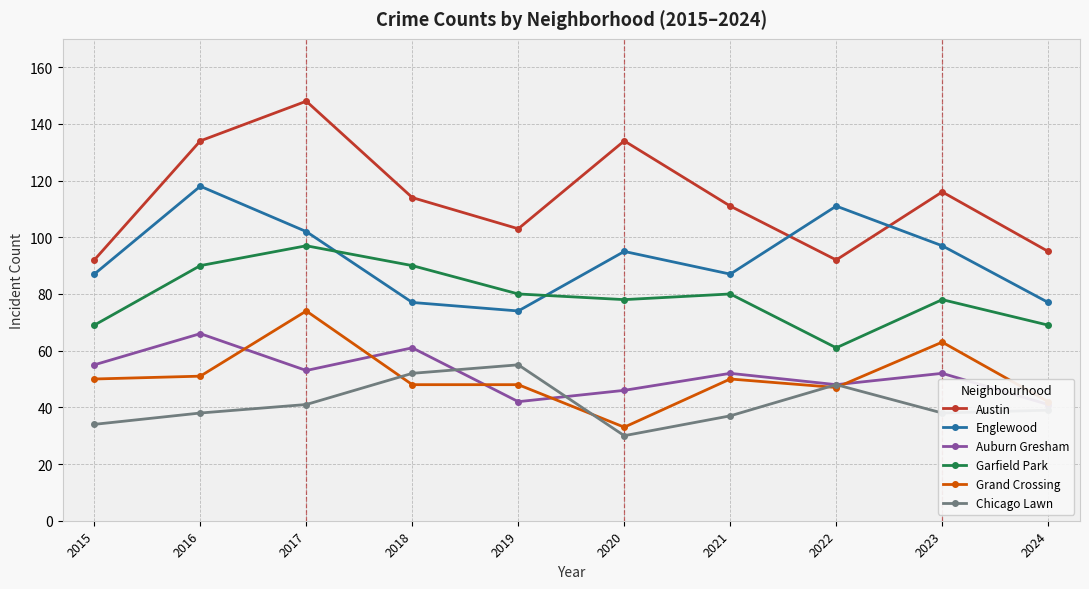

List the series in order of their peak value, highest first.

Austin, Englewood, Garfield Park, Grand Crossing, Auburn Gresham, Chicago Lawn